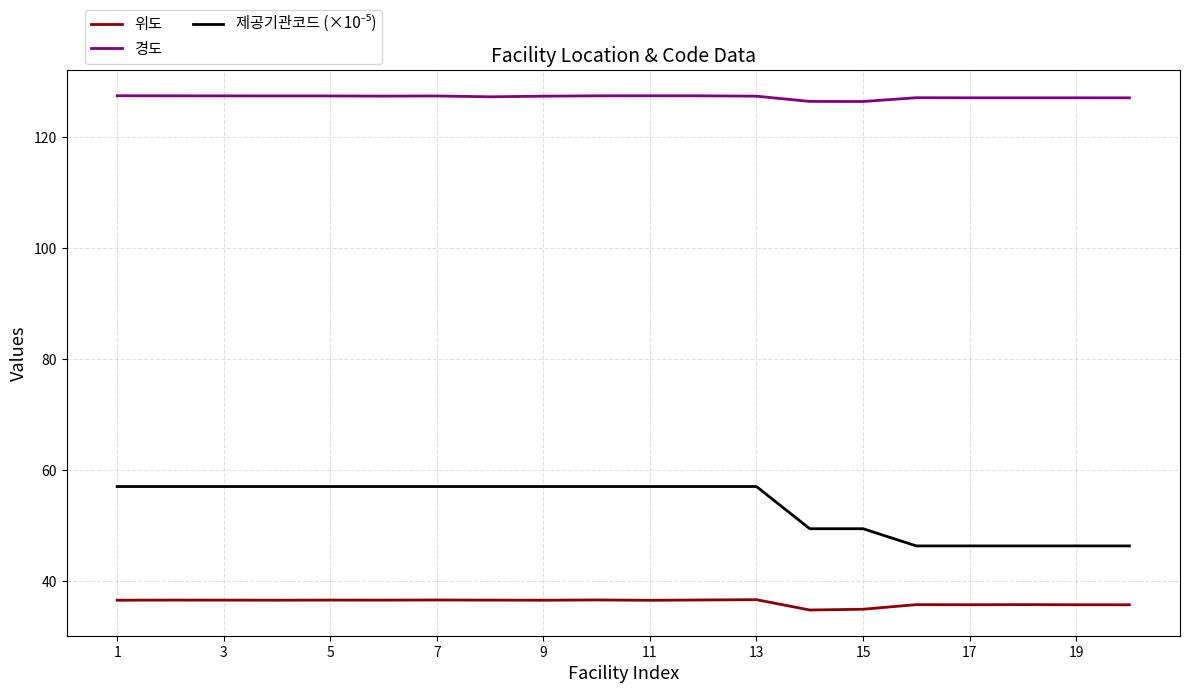

What is the maximum value for 경도?

127.5